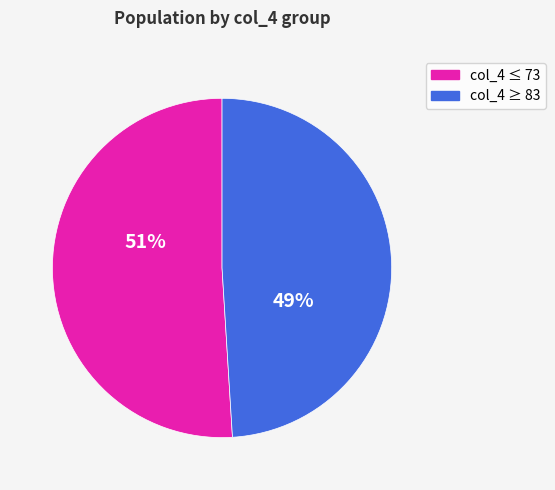

Is there any slice that represents more than half of the pie?

Yes